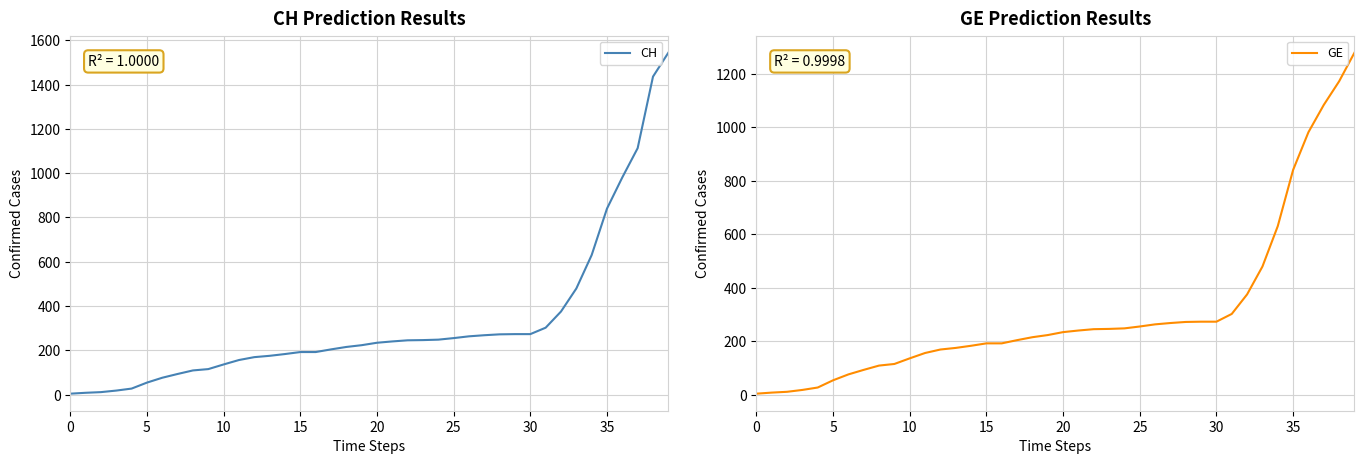

What is the label of the 24th point from the right?

16